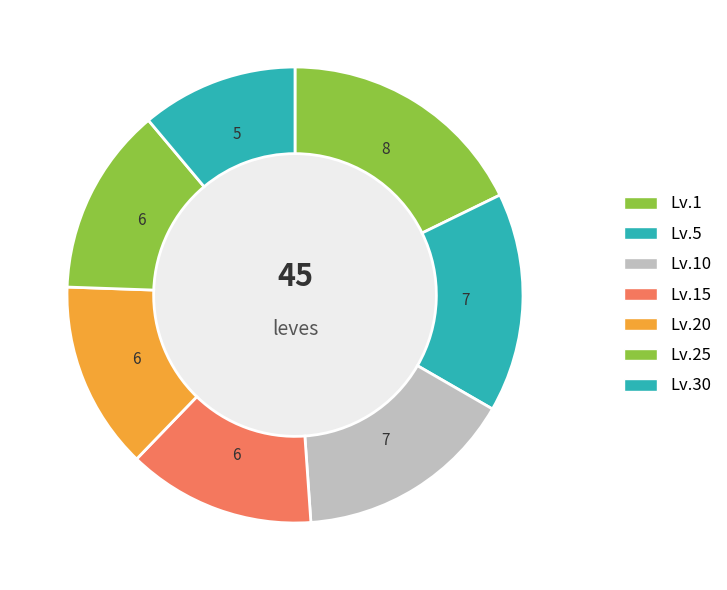

Count the number of slices in the pie.

7